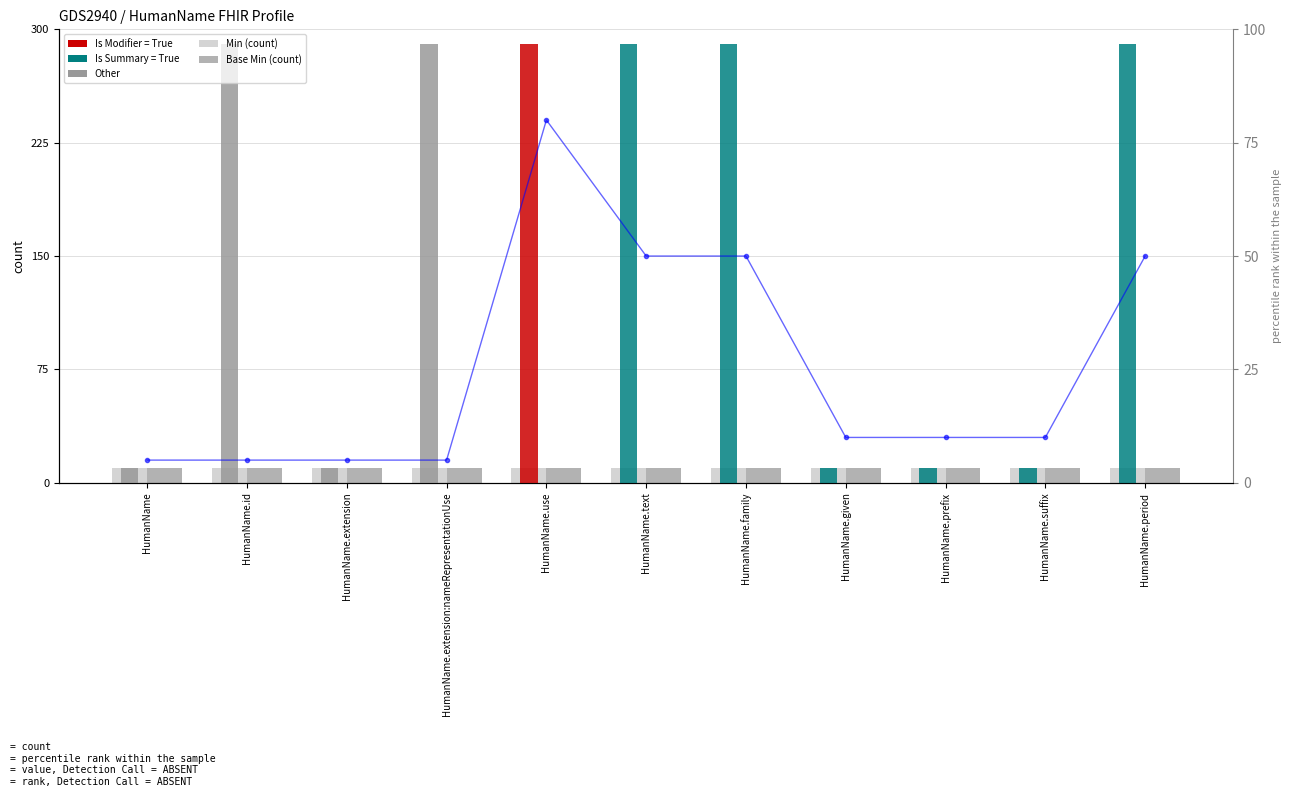

Which series has the largest total across all categories?

percentile rank within the sample